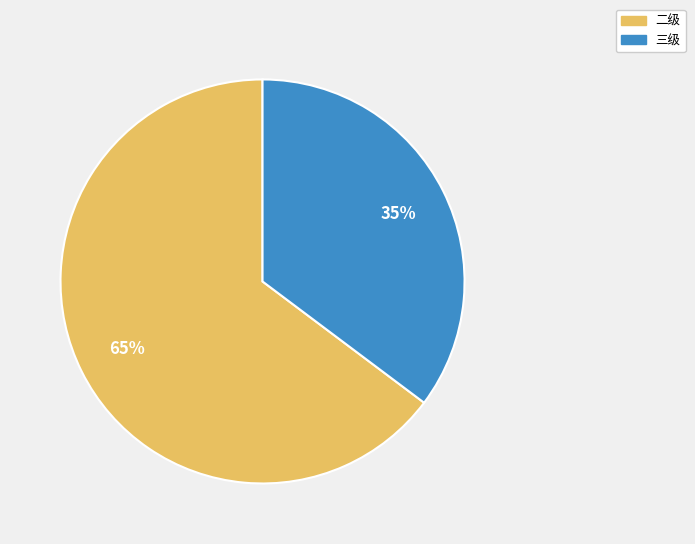

To the nearest percent, what is the difference between the largest and smallest slice percentages?

30%